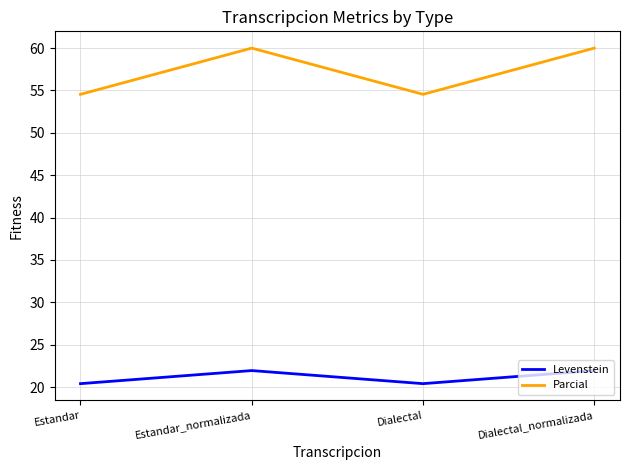

What is the difference between the highest and lowest values at Dialectal_normalizada?

38.0